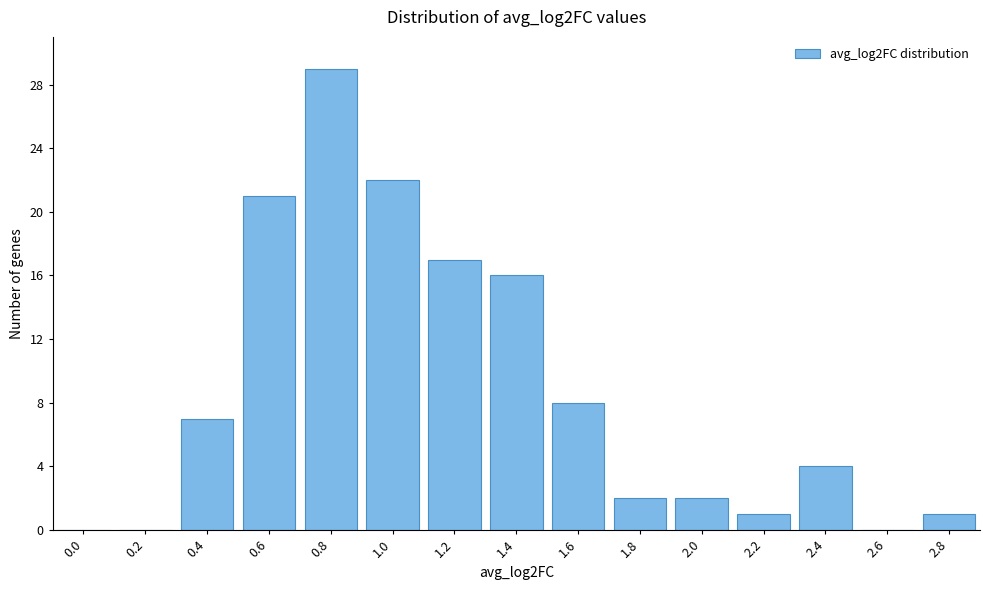

Reading left to right, extract all data points from this chart.

0.0=0	0.2=0	0.4=7	0.6=21	0.8=29	1.0=22	1.2=17	1.4=16	1.6=8	1.8=2	2.0=2	2.2=1	2.4=4	2.6=0	2.8=1